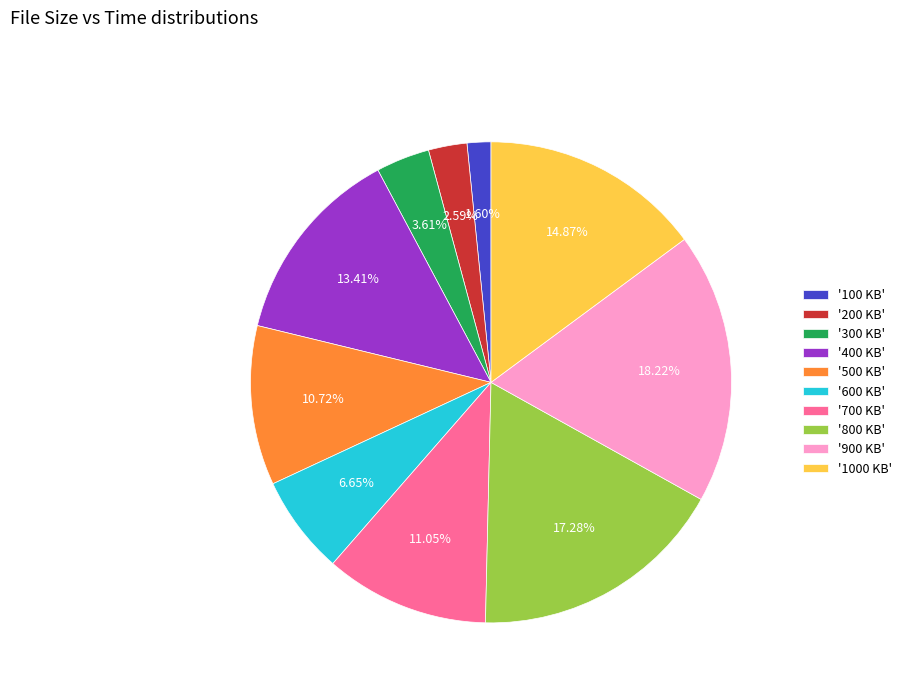

Count the number of slices in the pie.

10